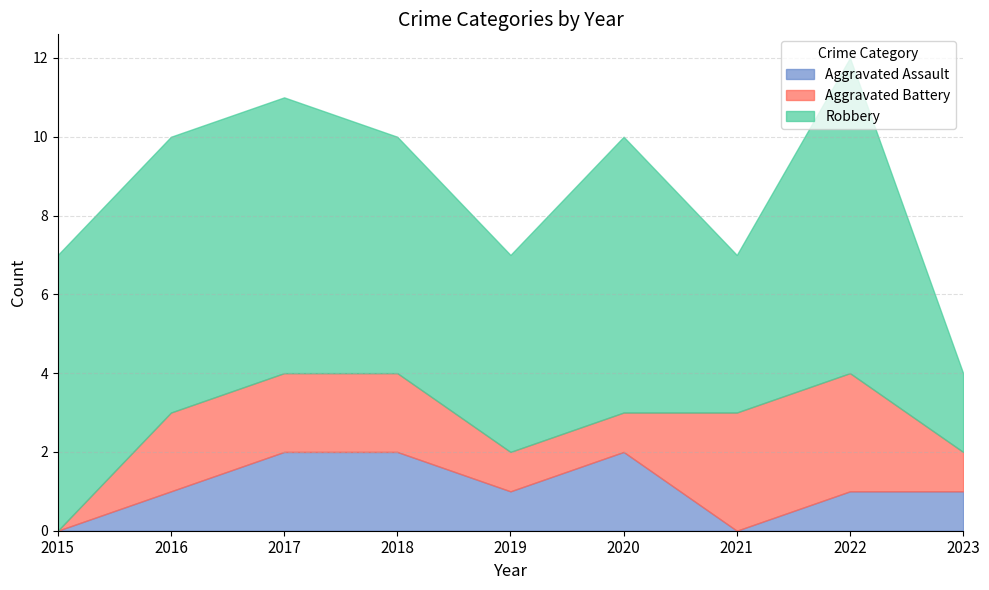

How many distinct data groups are displayed?

3